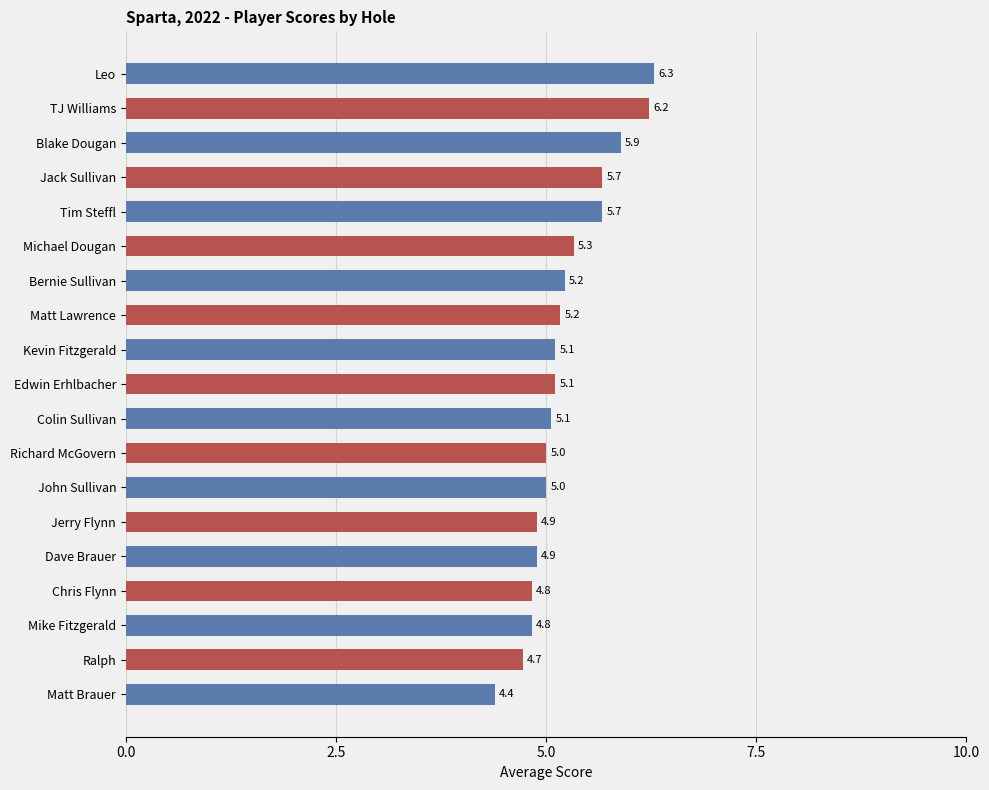

What is the change in value from John Sullivan to Tim Steffl?

+0.7